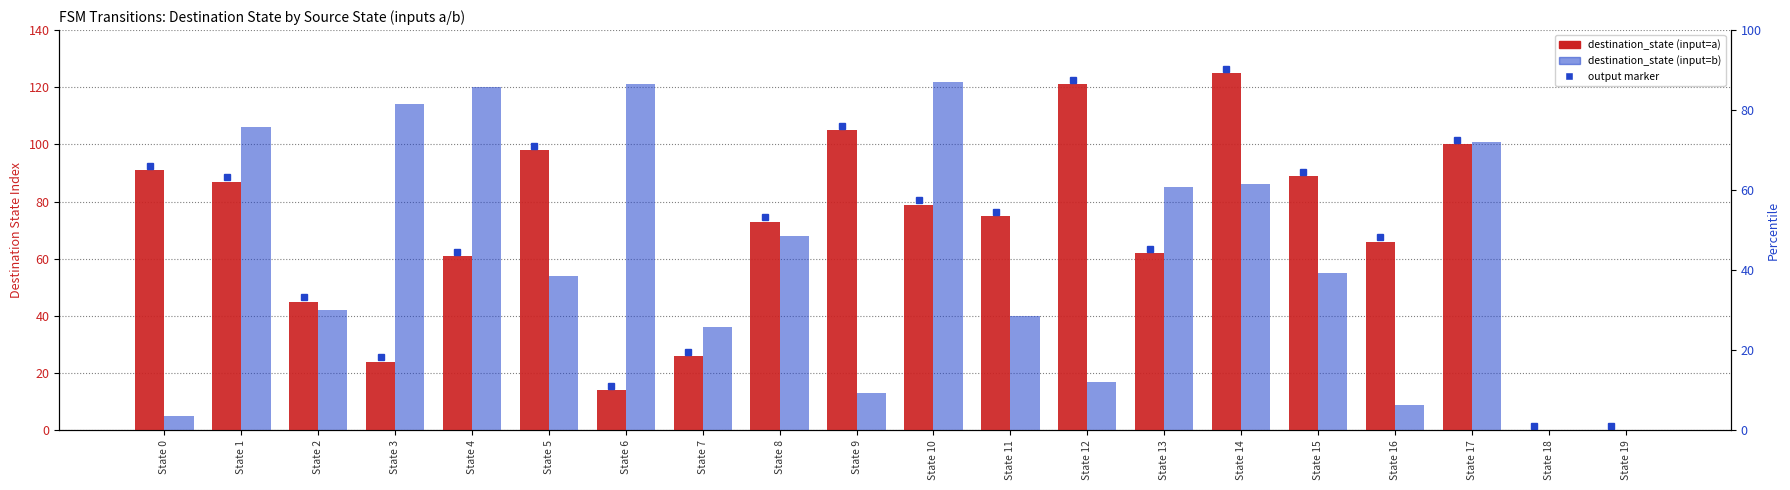

What is the approximate value of destination_state (input=b) at State 10?

122